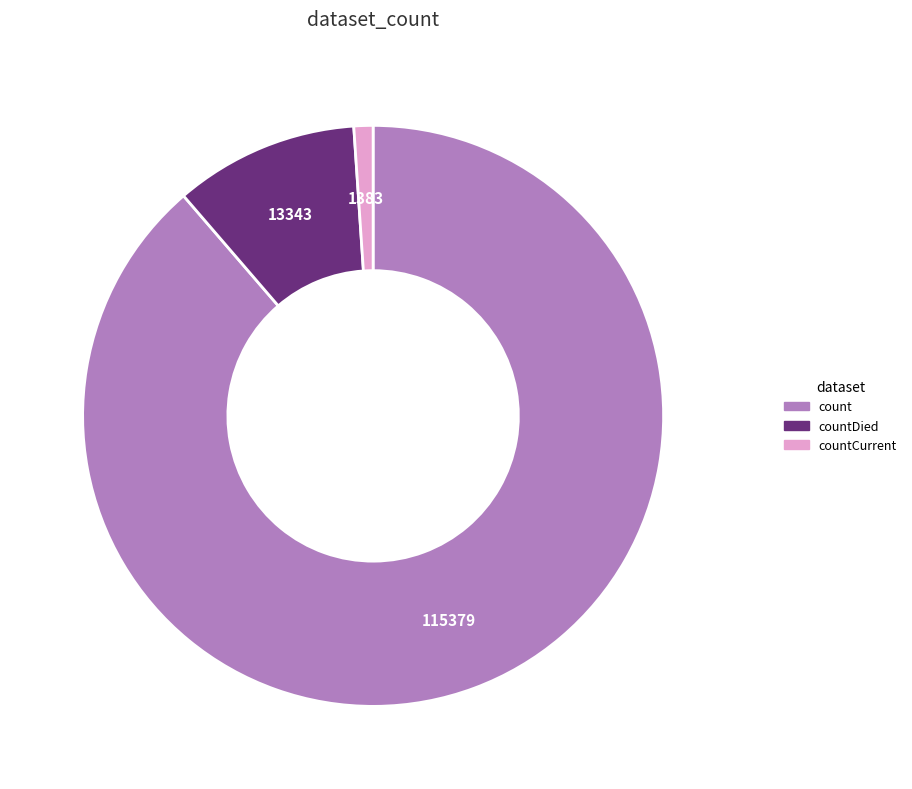

Does any single category account for the majority?

Yes